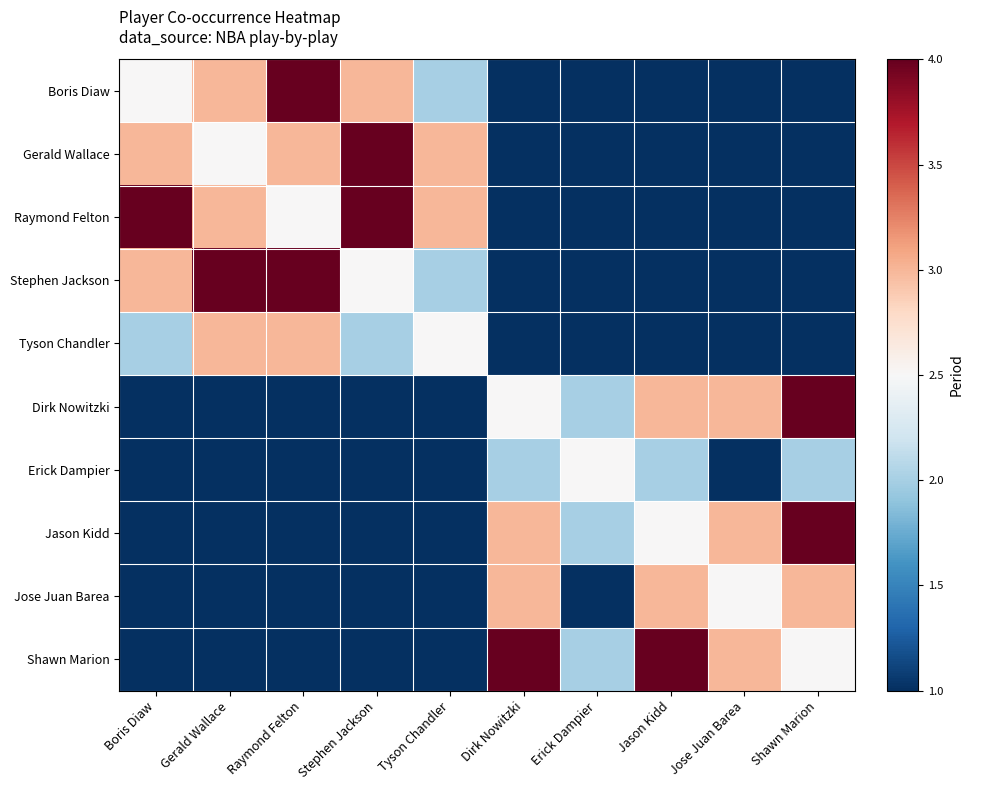

Which category has the lowest value across all series?

Dirk Nowitzki